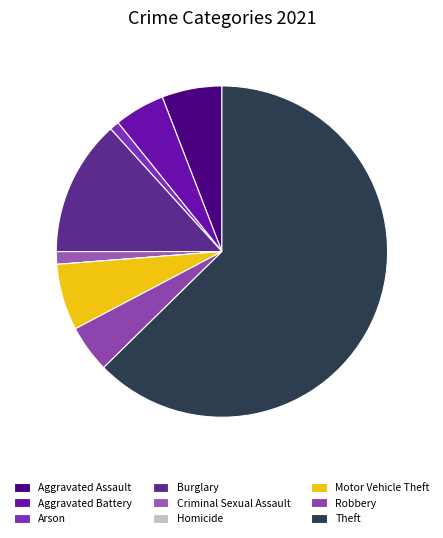

Rank the categories by value from highest to lowest.

Theft, Burglary, Motor Vehicle Theft, Aggravated Assault, Aggravated Battery, Robbery, Criminal Sexual Assault, Arson, Homicide